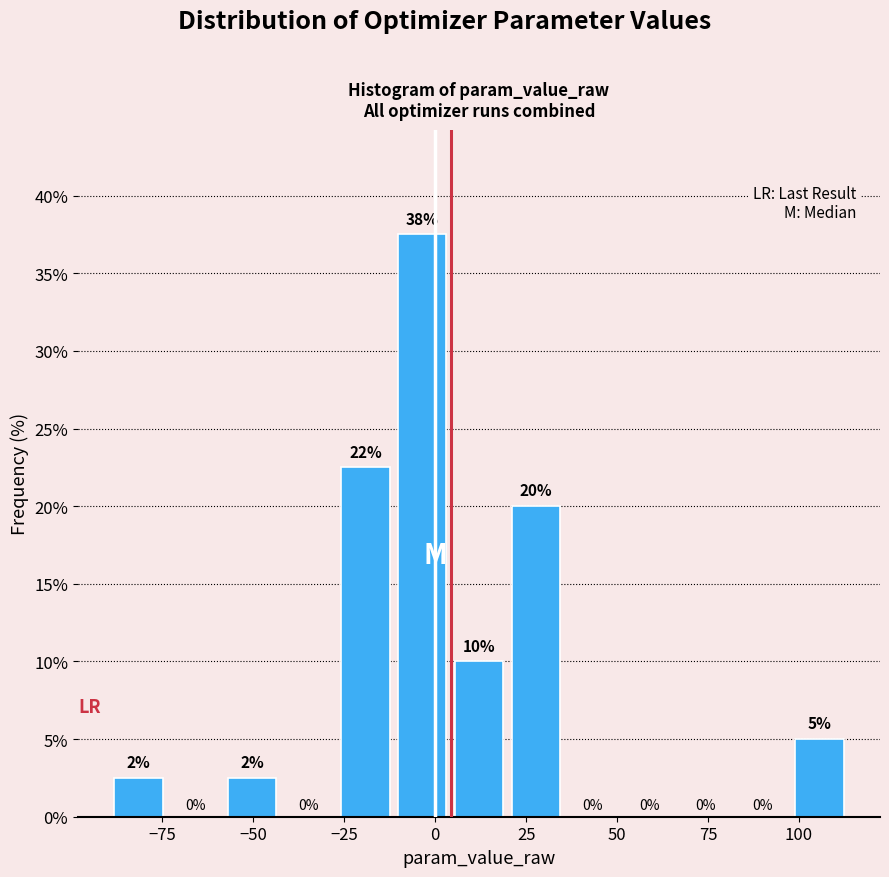

Around what value on the x-axis is the tallest bar? Give the approximate position of its centre, as read against the axis.

-5